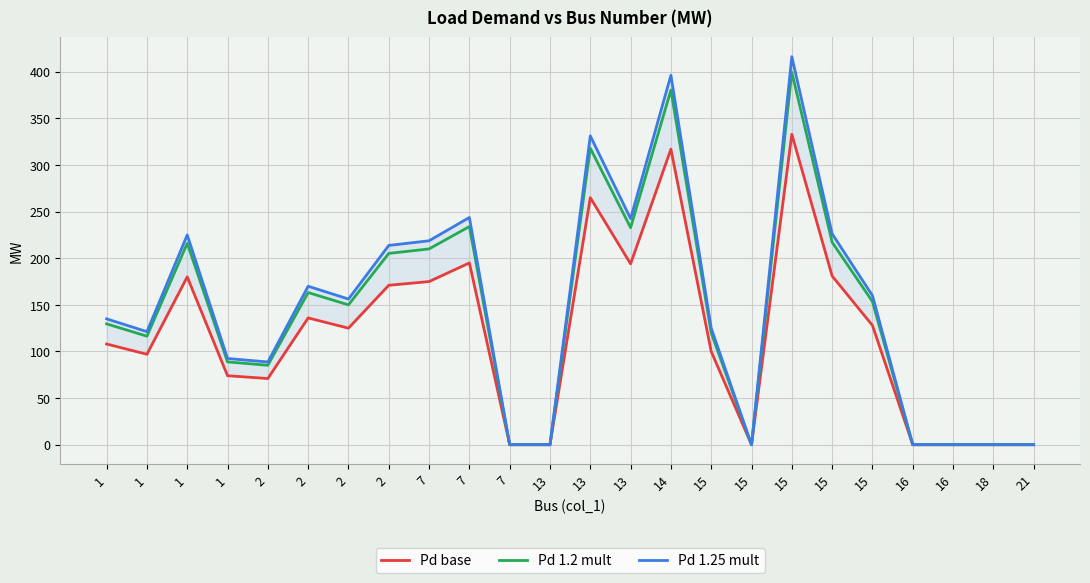

What value does the Pd base series have at 2?

71.0